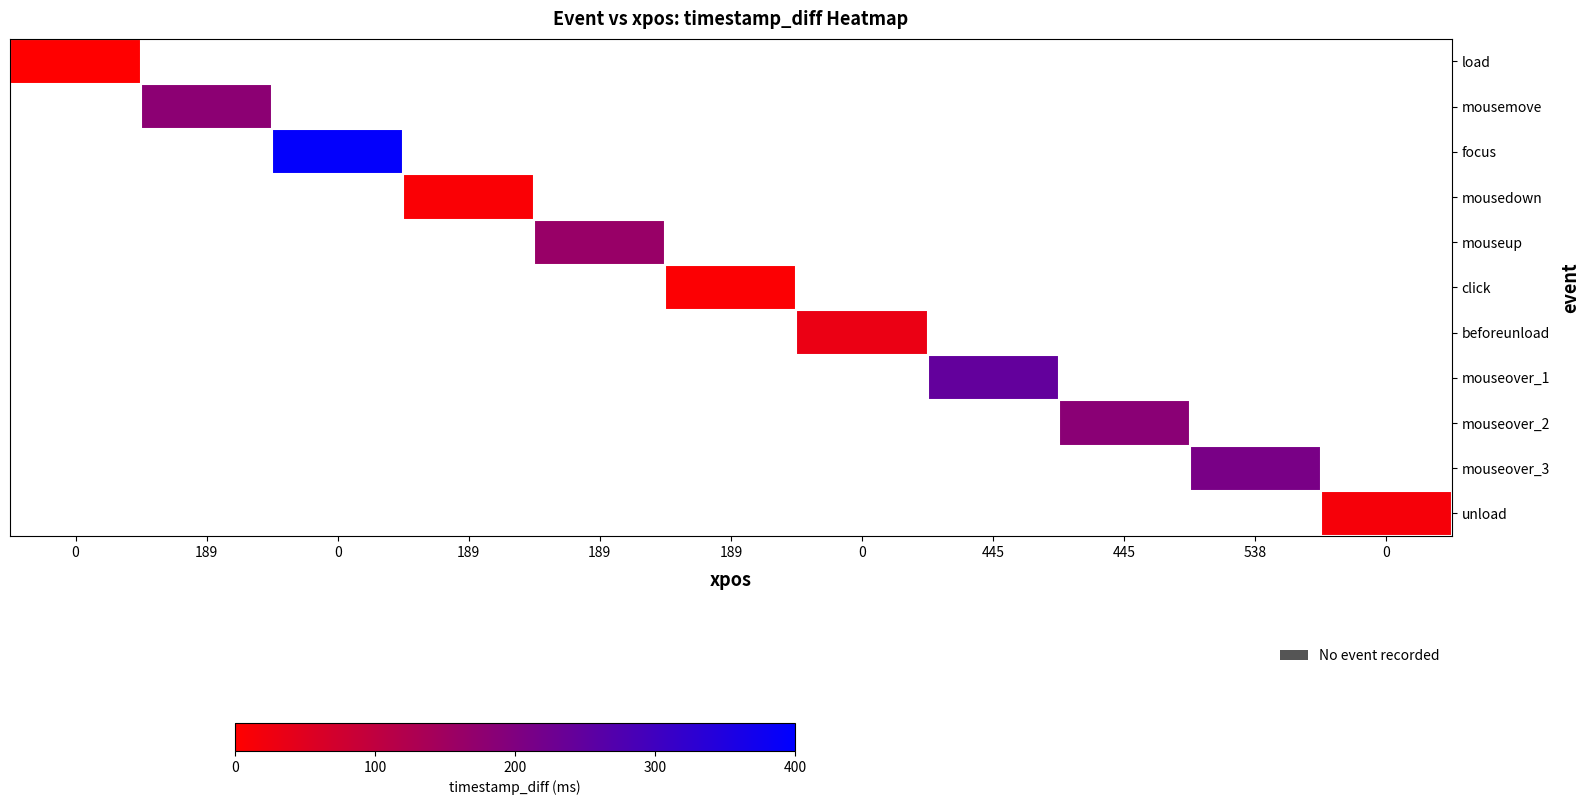

Which series has the largest total across all categories?

focus